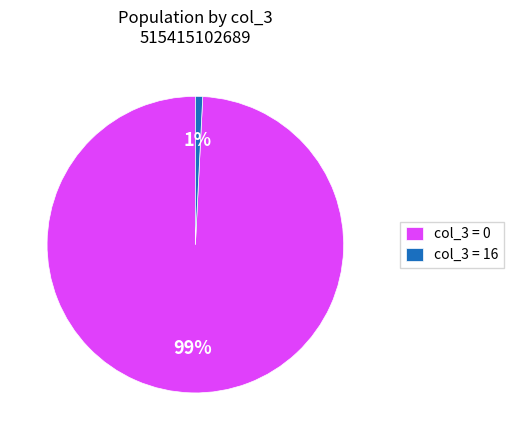

To the nearest percent, what percentage of the pie is col_3 = 0?

99%